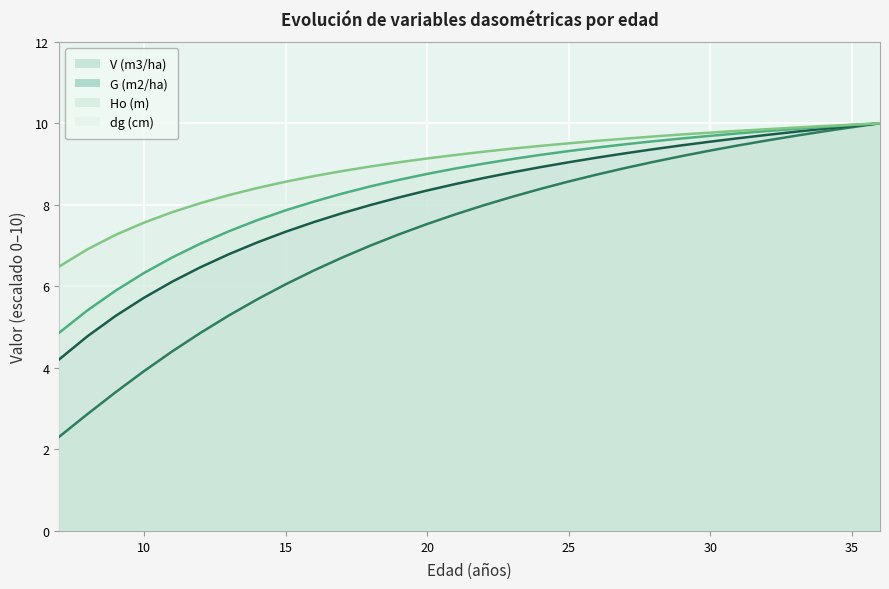

Which series has the largest total across all categories?

dg (cm)